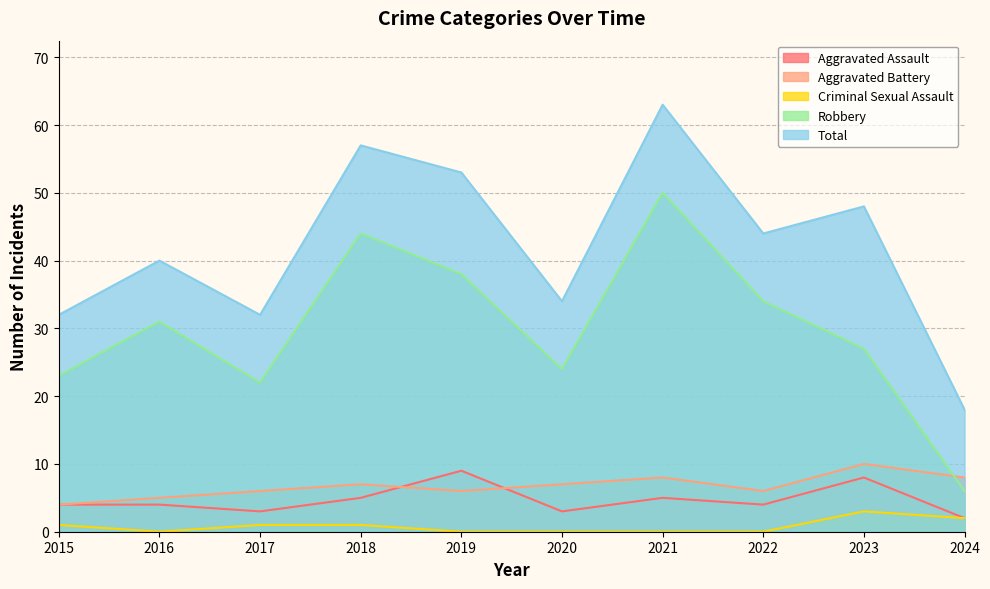

What is the average value of the Total series?

42